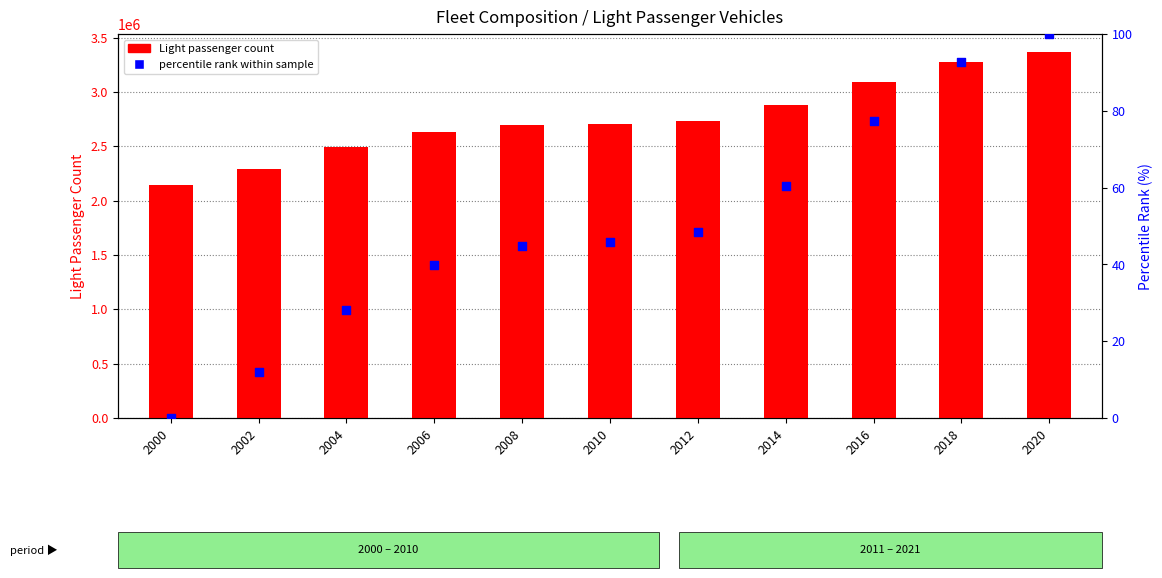

At how many categories does at least one series exceed 2524683?

8